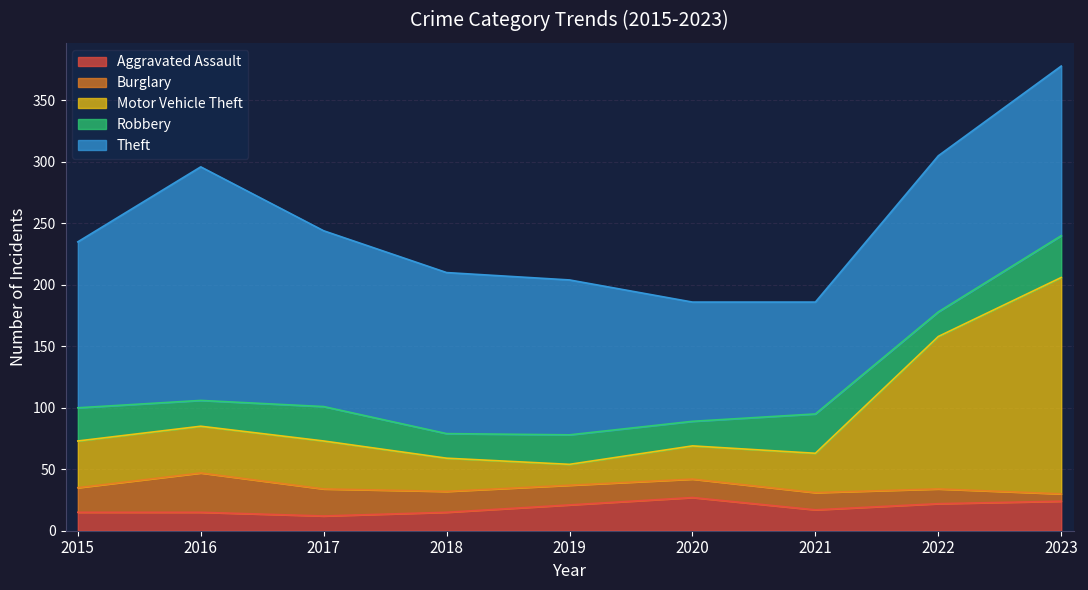

How many lines are shown in the chart?

5